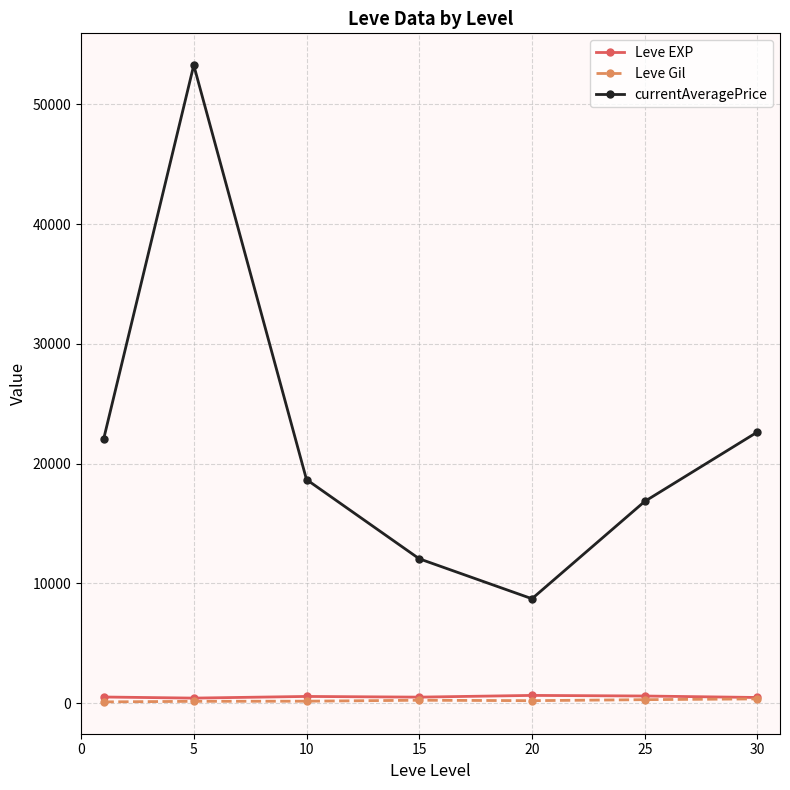

Which series has the largest range (max minus min)?

currentAveragePrice